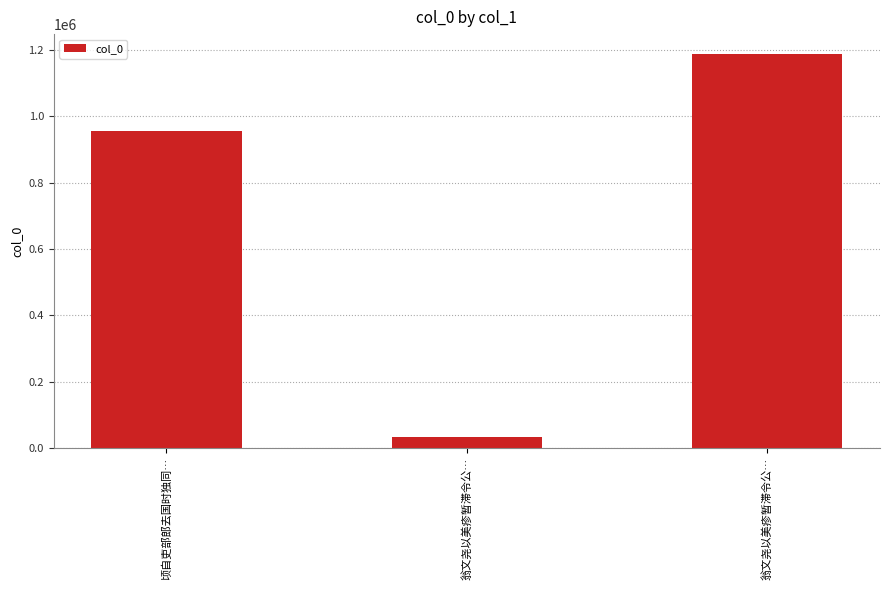

Count the number of data series in this chart.

1